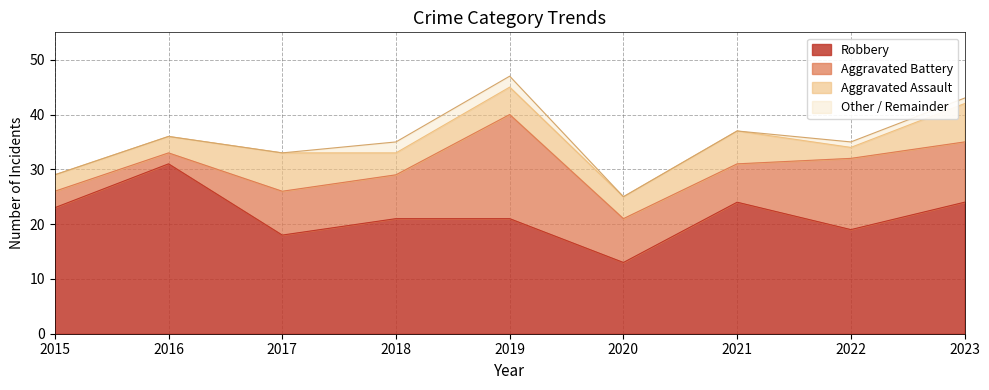

Is the value of Robbery at 2015 greater than the value of Total at 2023?

No